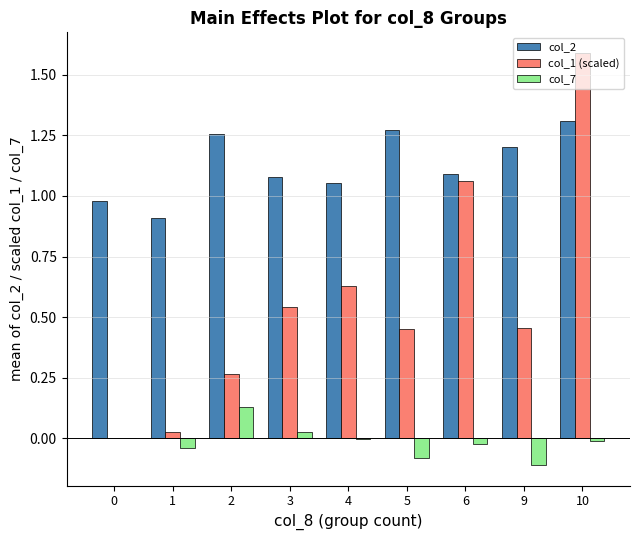

Count the number of categories in the chart.

9